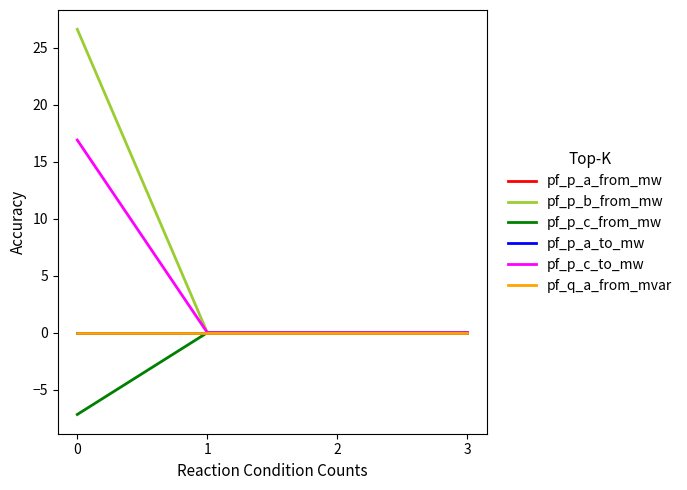

Where is pf_p_c_to_mw nearest to the value 8?

2